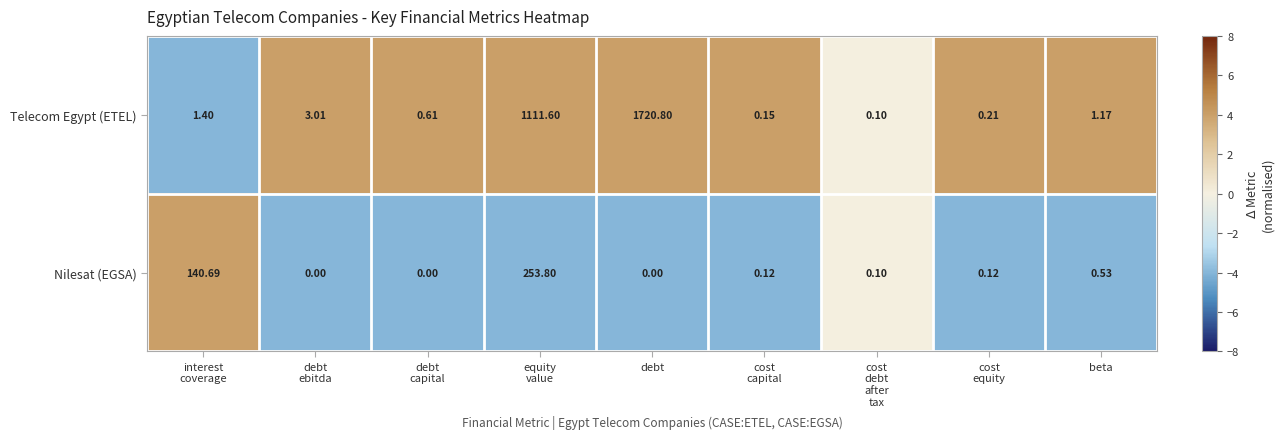

Which label corresponds to the largest value in the chart?

debt